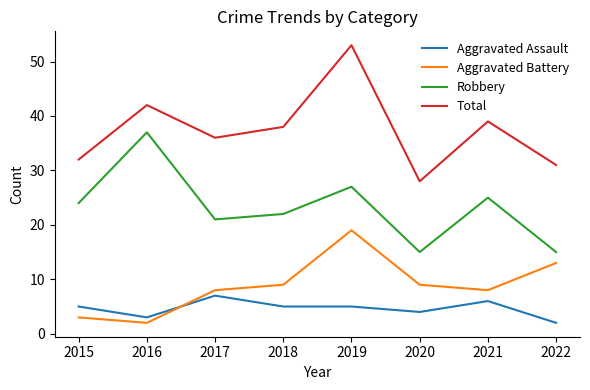

List the series in order of their peak value, lowest first.

Aggravated Assault, Aggravated Battery, Robbery, Total